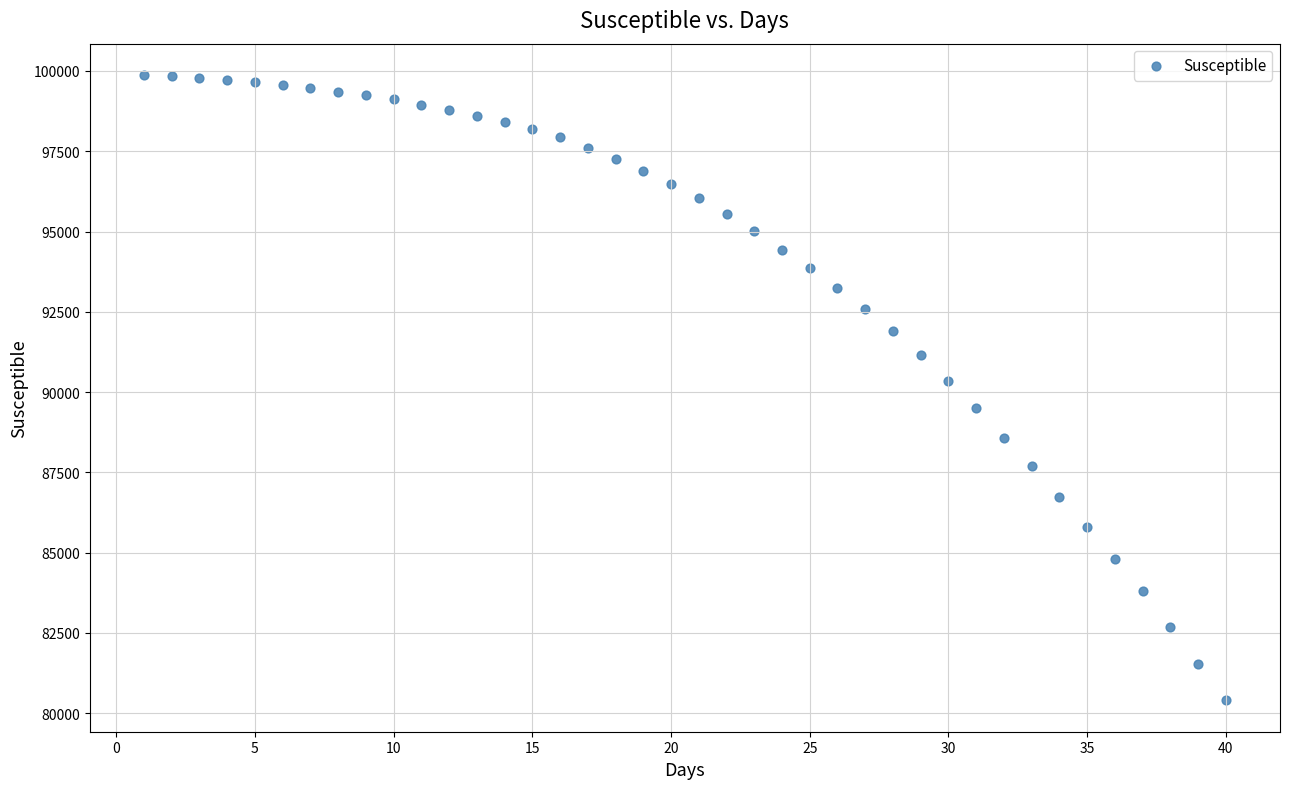

What is the range of X values (max minus min)?

39